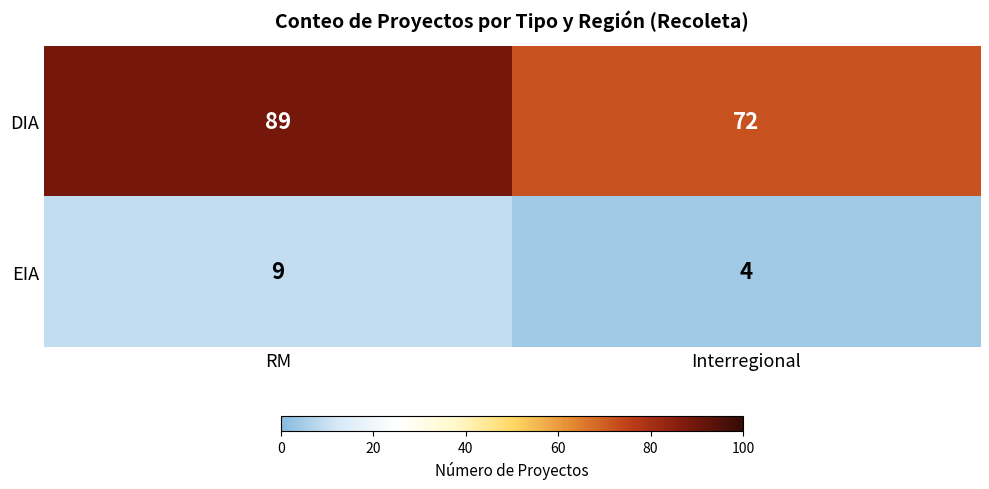

What value does the DIA series have at Interregional, to the nearest 5?

70